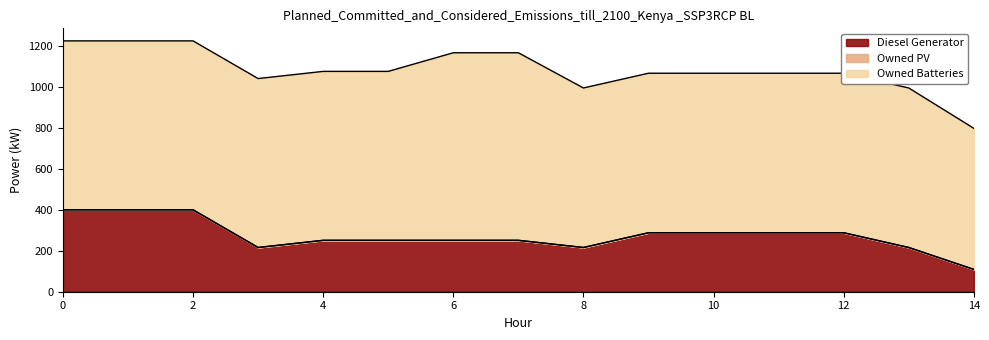

Reading left to right, list all the values displayed in this chart.

Diesel Generator: 0=400.0	1=400.0	2=400.0	3=216.0	4=251.0	5=251.0	6=251.0	7=251.0	8=216.0	9=288.0	10=288.0	11=288.0	12=288.0	13=216.0	14=109.0
Owned PV: 0=0.0	1=0.0	2=0.0	3=0.0	4=0.0	5=0.0	6=0.0	7=0.0	8=0.0	9=0.0	10=0.0	11=0.0	12=0.0	13=0.0	14=0.0
Owned Batteries: 0=825.0	1=825.0	2=825.0	3=825.0	4=825.0	5=825.0	6=916.0	7=916.0	8=779.0	9=779.0	10=779.0	11=779.0	12=779.0	13=779.0	14=689.0